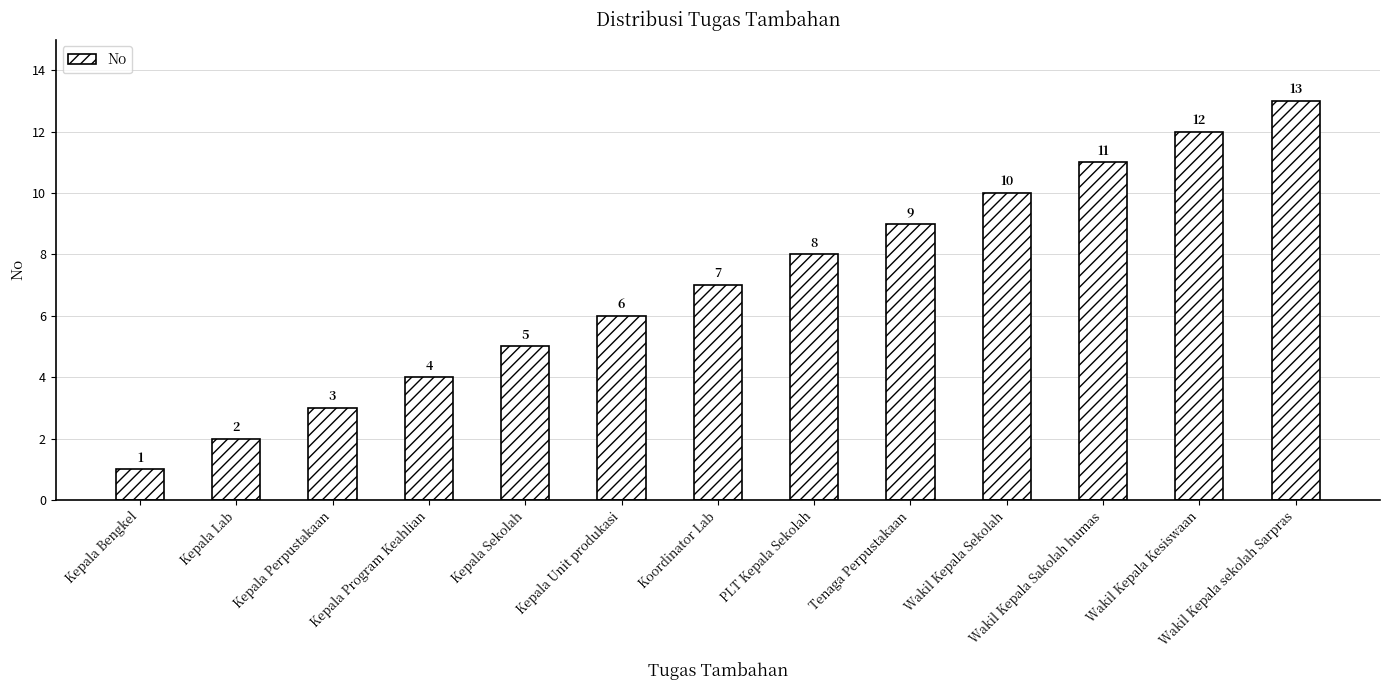

What is the approximate value at Koordinator Lab, to the nearest 10?

10